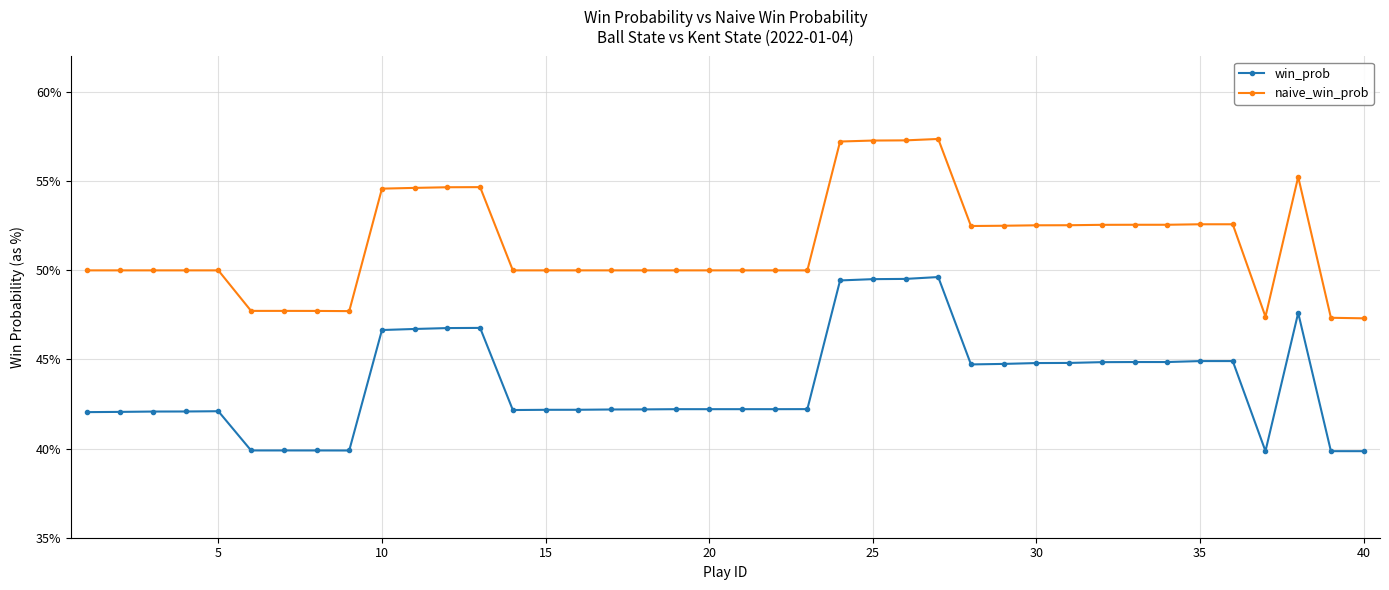

What are all the series names shown in the legend?

win_prob, naive_win_prob